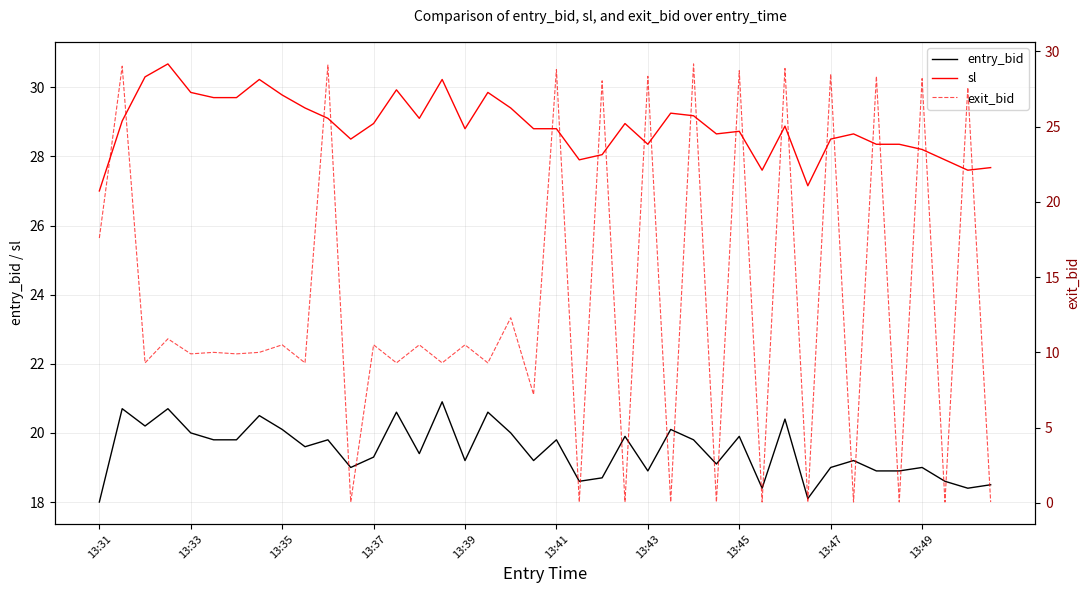

At which label does exit_bid first exceed 10?

13:31